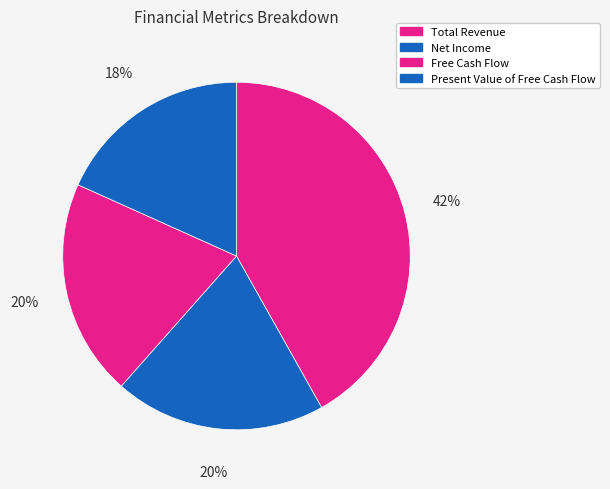

To the nearest percent, what portion does Net Income represent?

20%